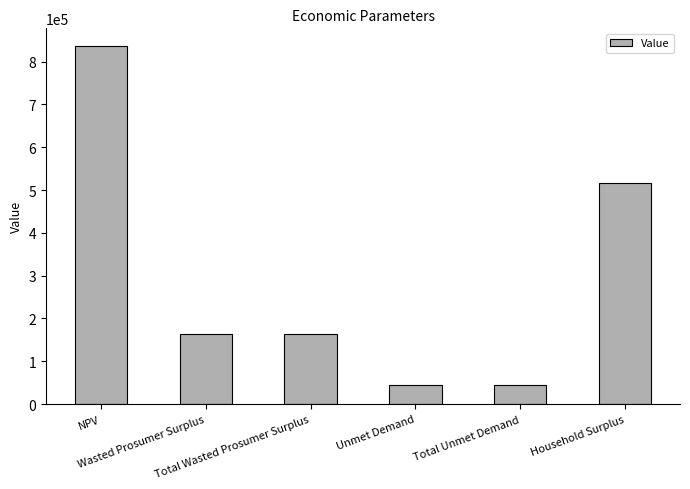

Reading left to right, list all the values displayed in this chart.

836142.3	162894.3	162894.3	44819.1	44819.1	516781.0